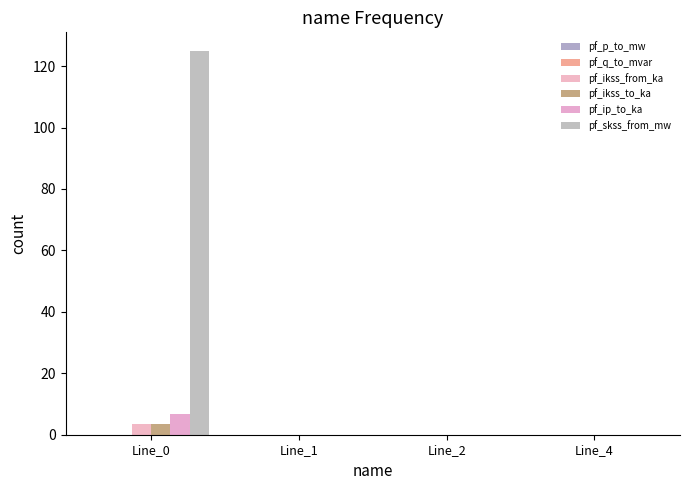

How many groups of bars are there?

4